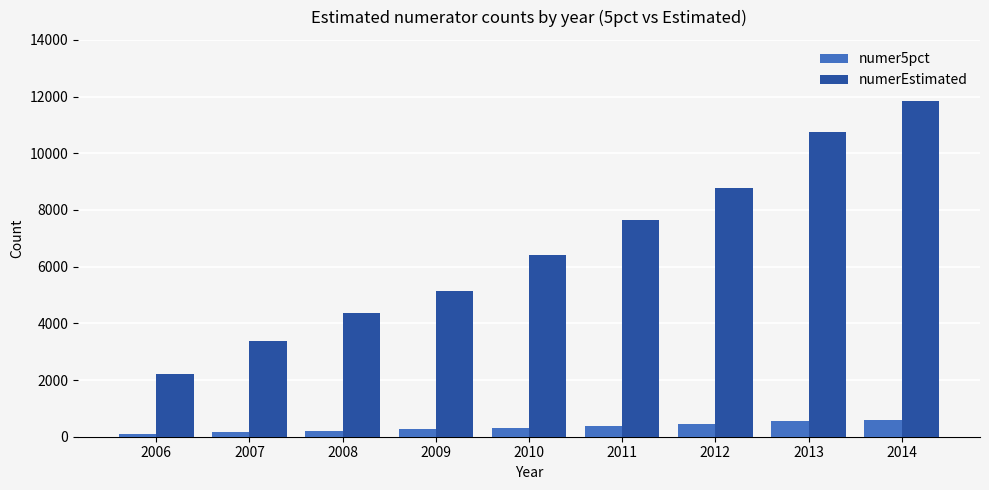

How many bars are there in total?

18